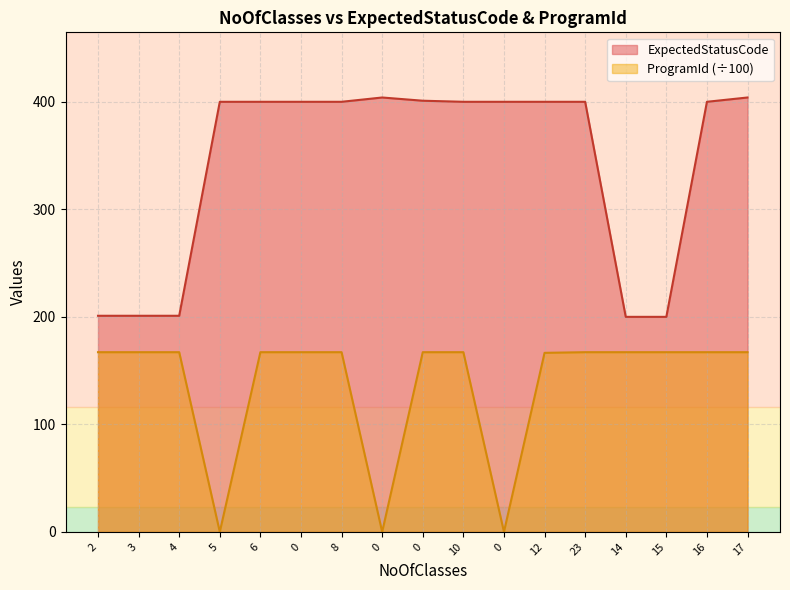

Does the chart display data point markers on the line(s)?

No